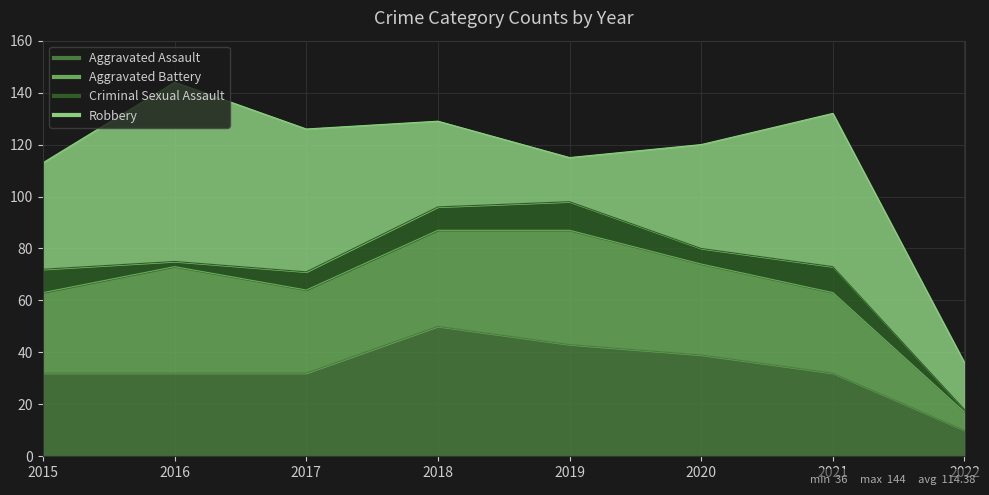

Reading right to left, list all the values displayed in this chart.

Aggravated Assault: 2022=10	2021=32	2020=39	2019=43	2018=50	2017=32	2016=32	2015=32
Aggravated Battery: 2022=7	2021=31	2020=35	2019=44	2018=37	2017=32	2016=41	2015=31
Criminal Sexual Assault: 2022=1	2021=10	2020=6	2019=11	2018=9	2017=7	2016=2	2015=9
Robbery: 2022=18	2021=59	2020=40	2019=17	2018=33	2017=55	2016=69	2015=41